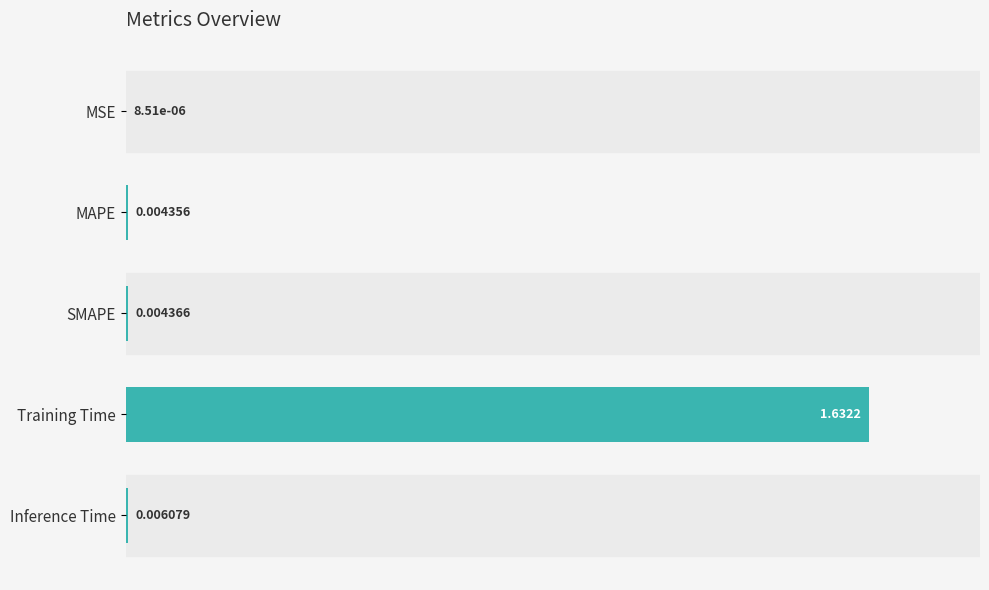

At which label is the value closest to 0?

MSE